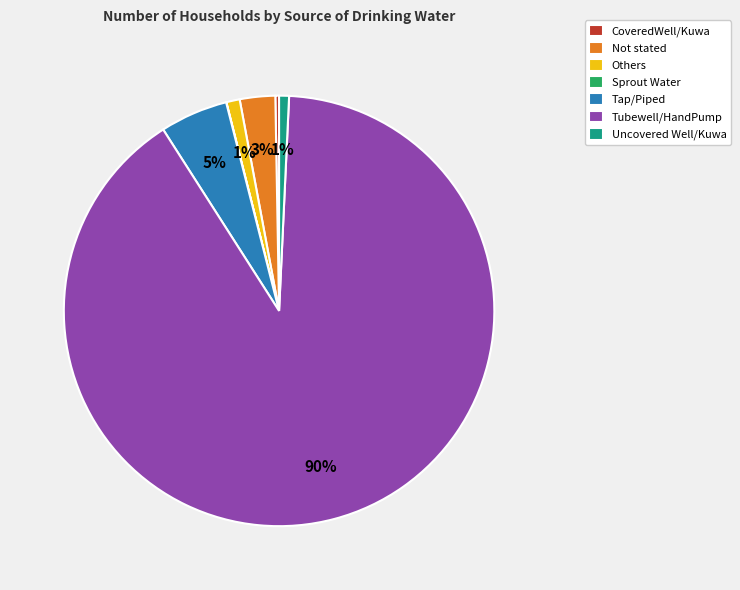

Is it true that Others is 1% of the pie?

True